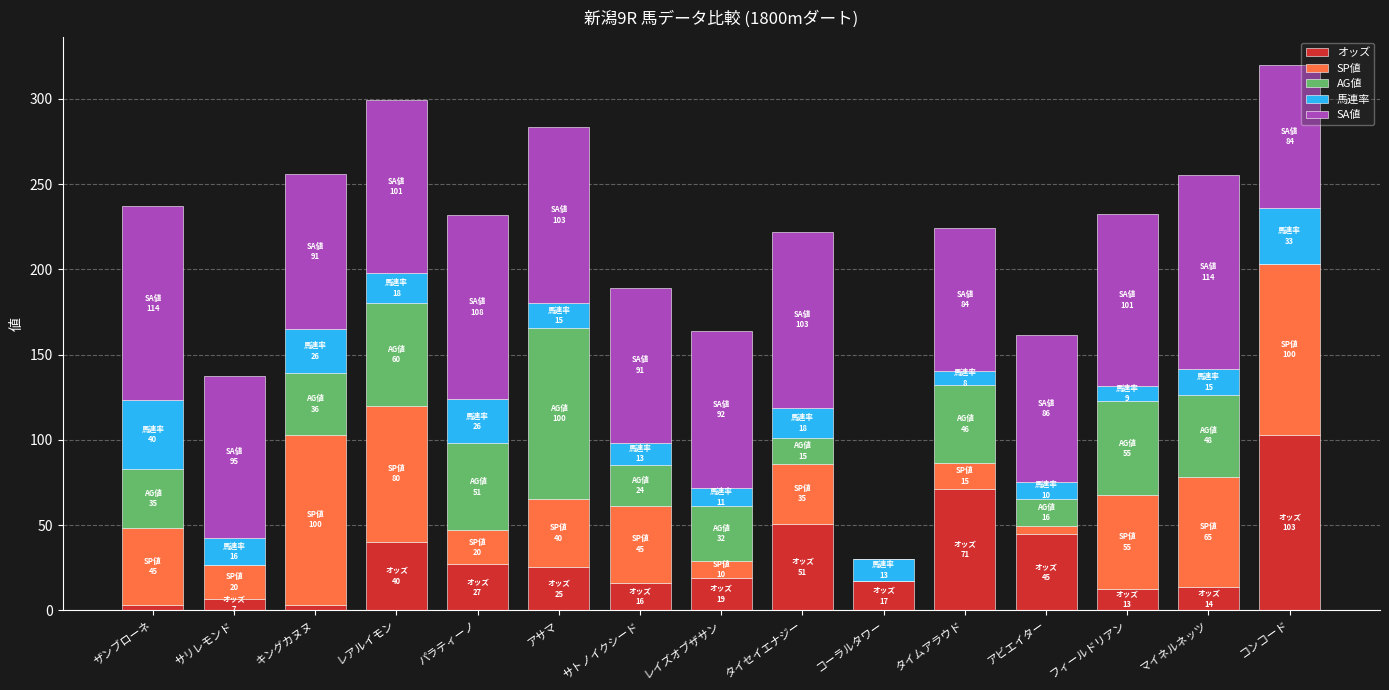

What is the total value across all series at レアルイモン?

299.2